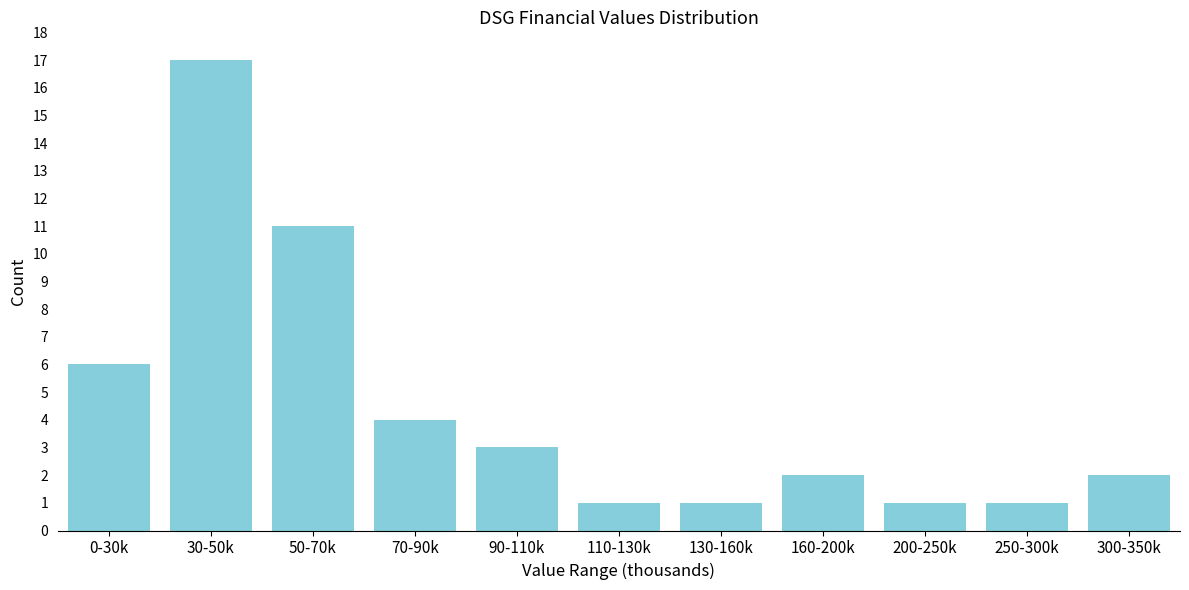

Reading left to right, extract all data points from this chart.

6	17	11	4	3	1	1	2	1	1	2